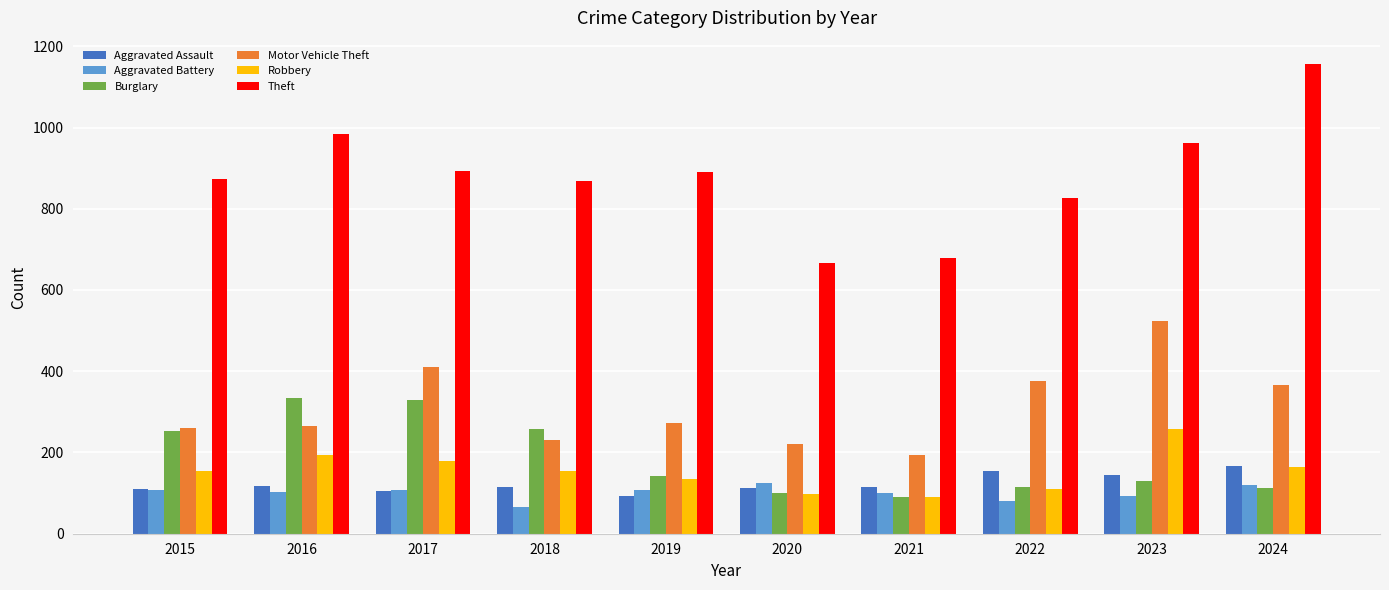

How many series are shown in this chart?

6